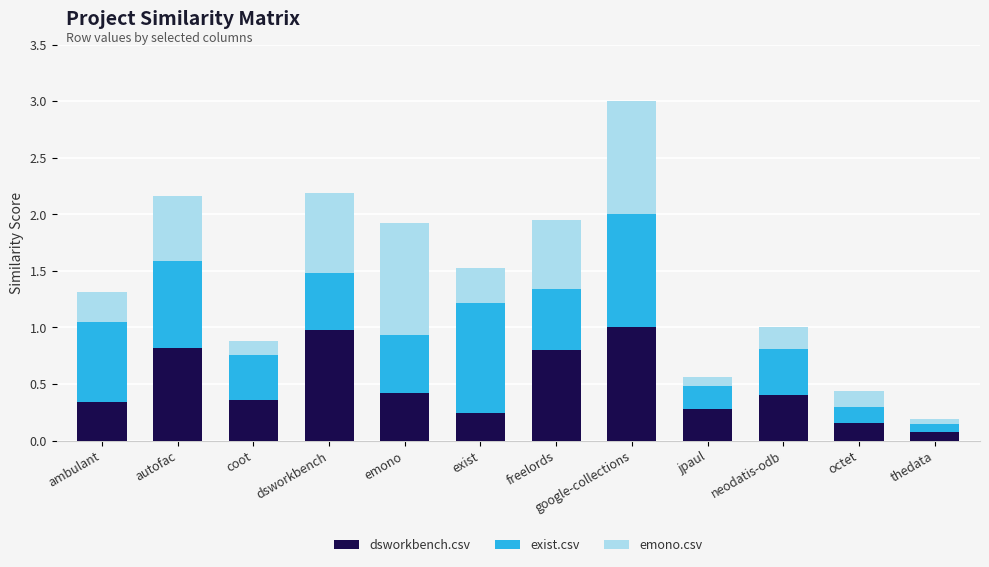

Is it true that dsworkbench.csv equals 0.3 at ambulant?

True